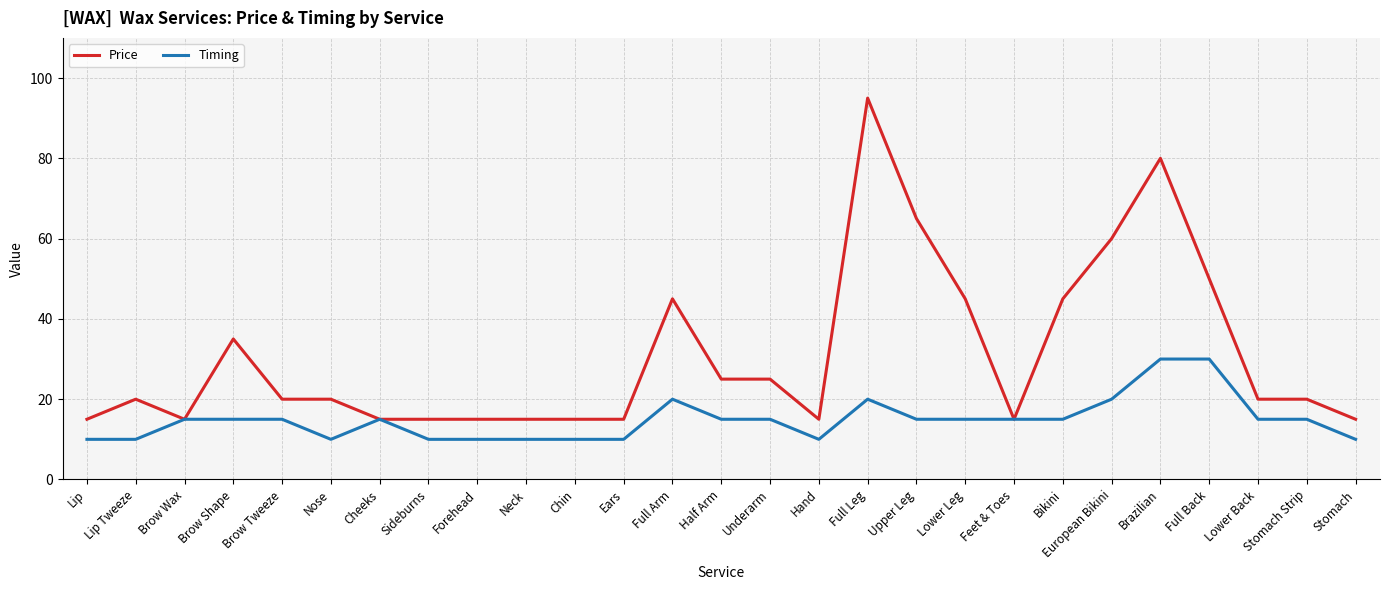

What is the smallest value displayed?

10